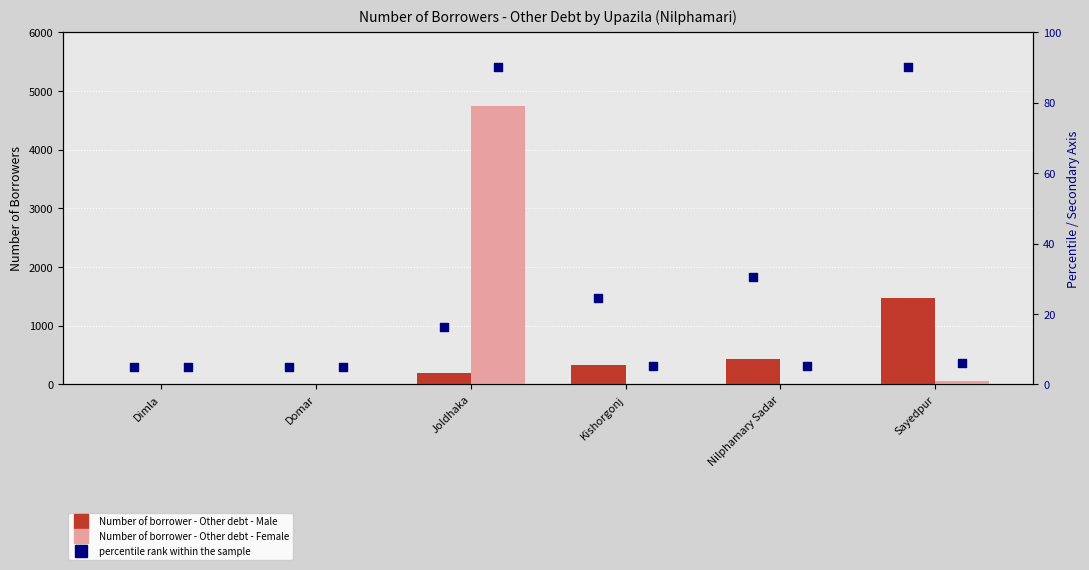

What is the total value across all series at Dimla?

10.0